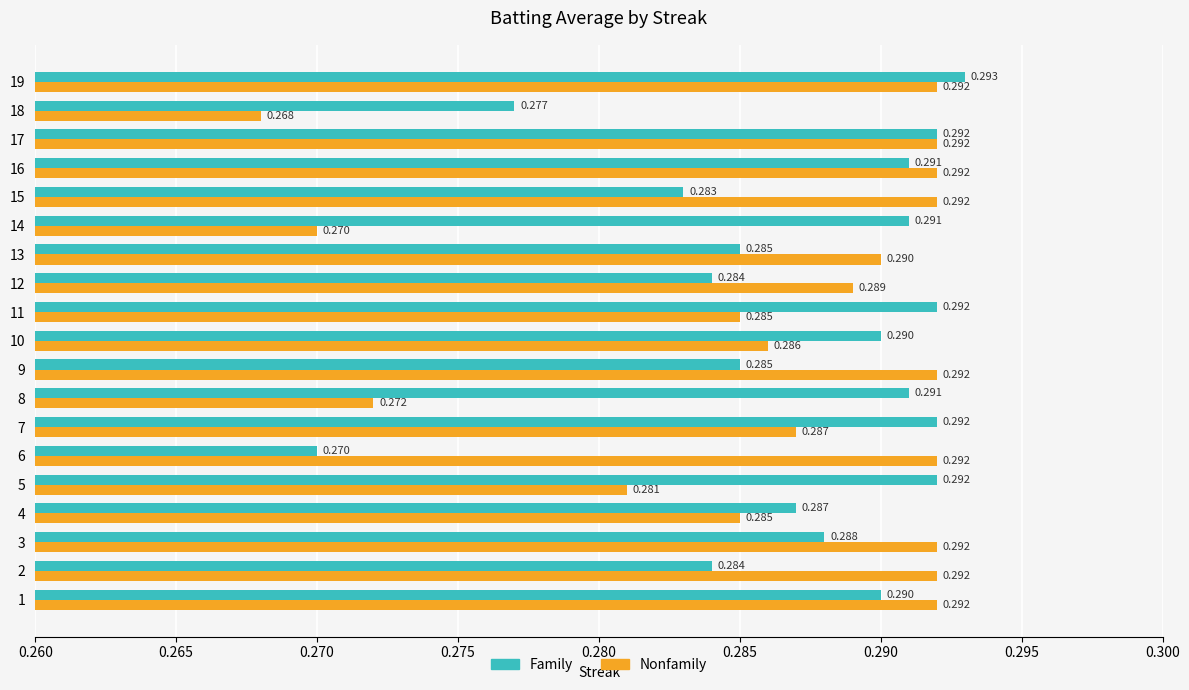

List the series in order of their peak value, highest first.

Family, Nonfamily